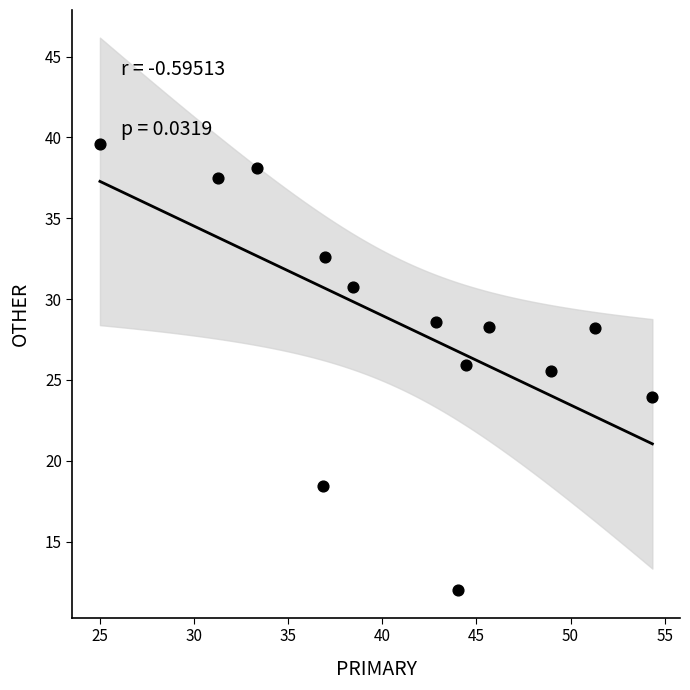

What is the range of X values (max minus min)?

29.3